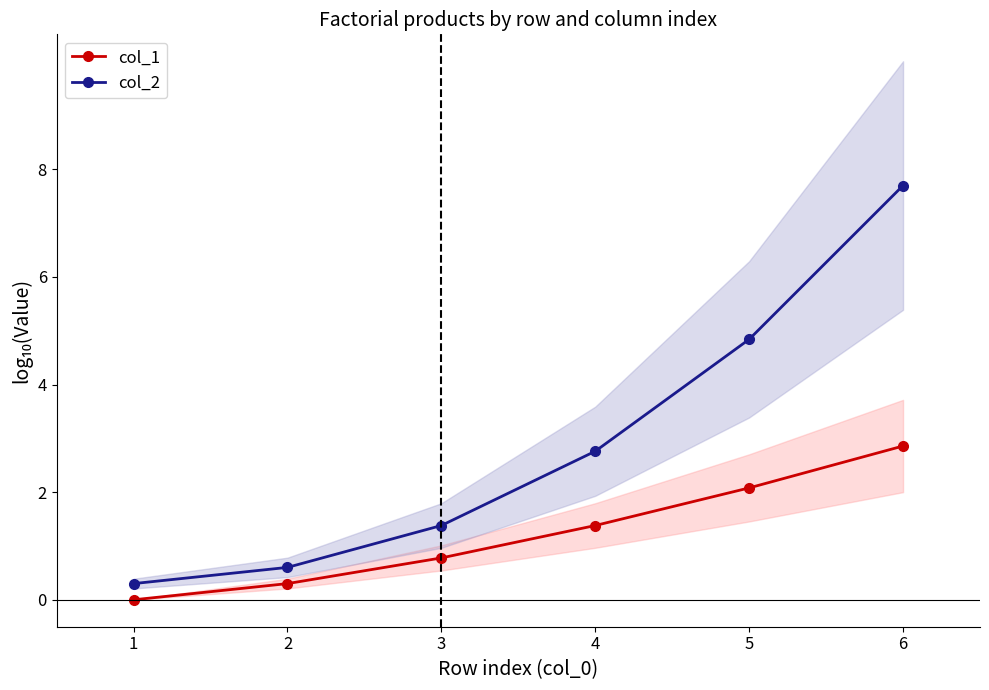

What is the difference between the maximum and minimum values in the col_1 series?

2.9